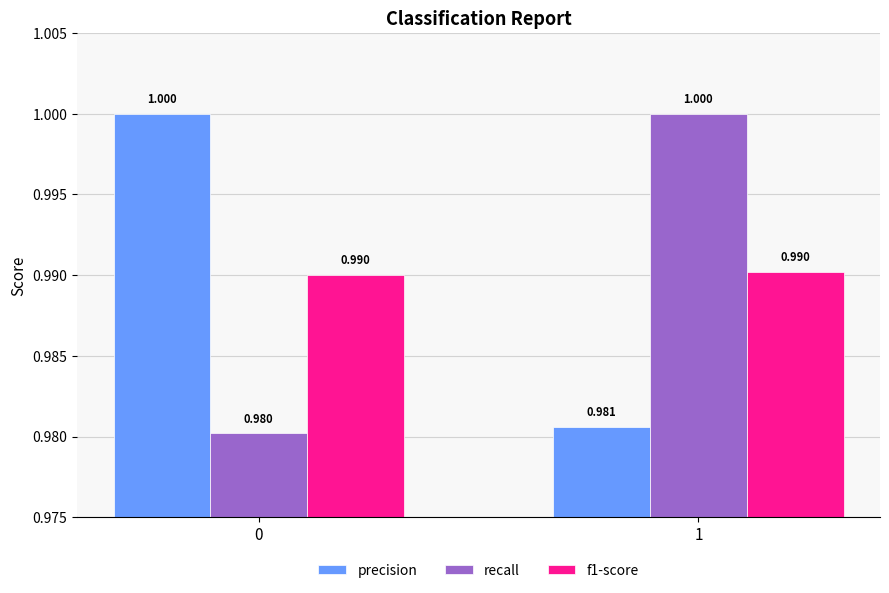

How many f1-score values are between 0 and 1?

2